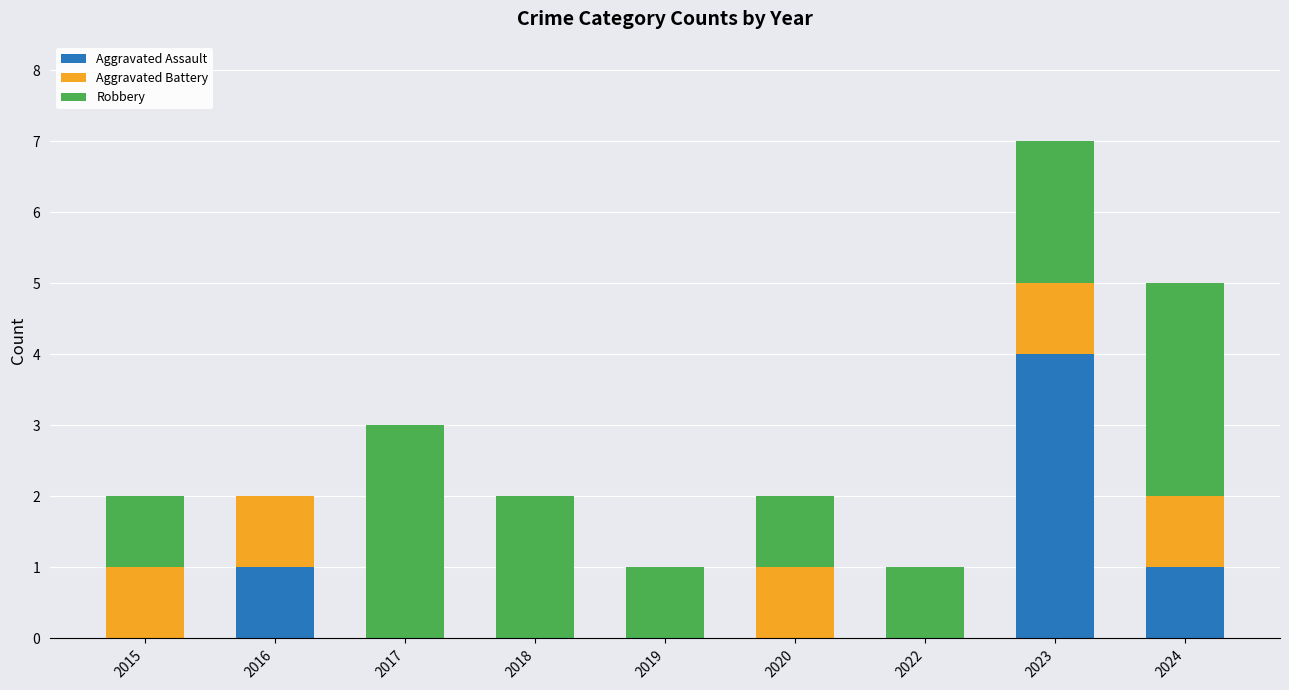

What is the approximate value of Aggravated Assault at 2023?

4